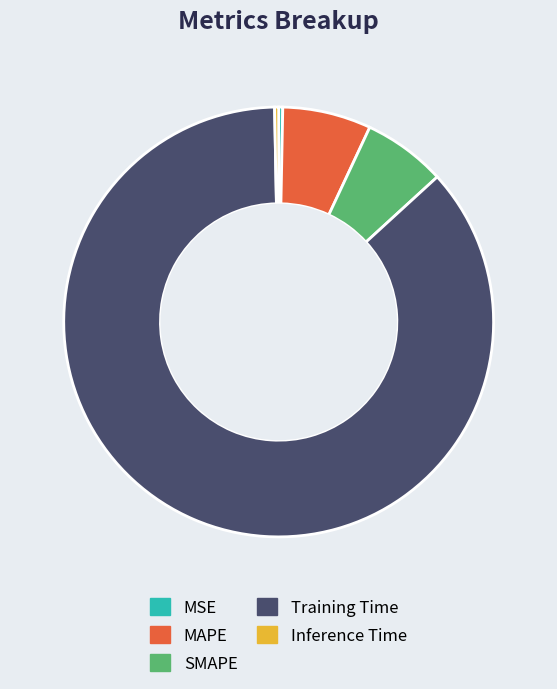

Which has a higher value, Inference Time or Training Time?

Training Time